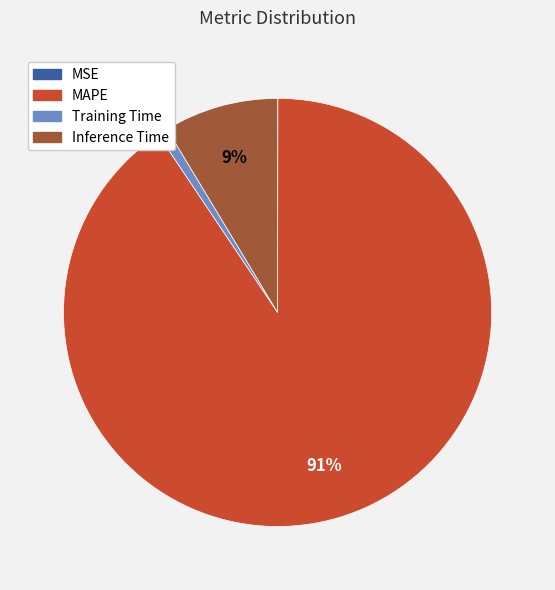

What is the largest slice in the pie chart?

MAPE